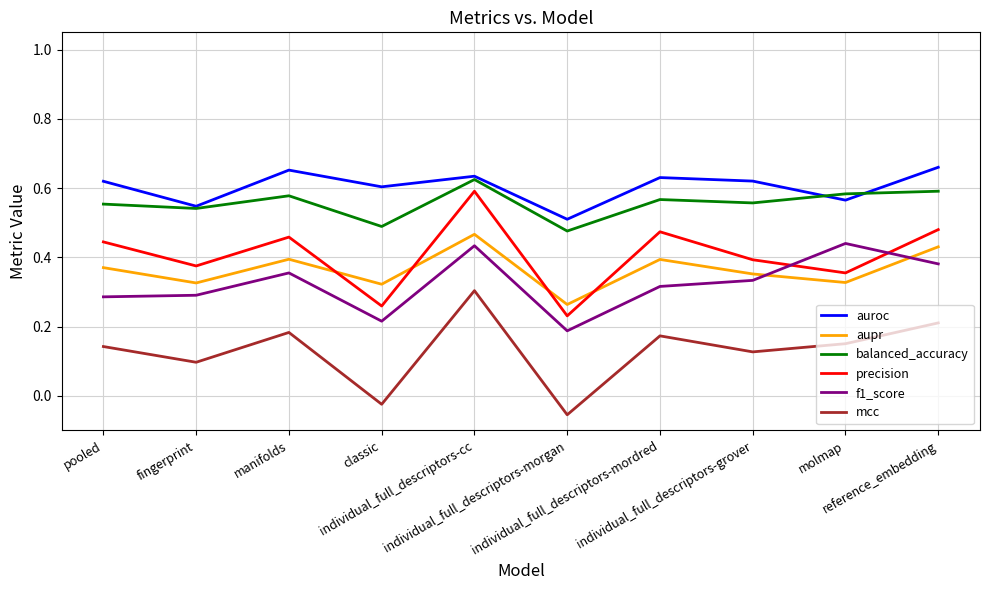

Which label corresponds to the smallest value in the chart?

individual_full_descriptors-morgan